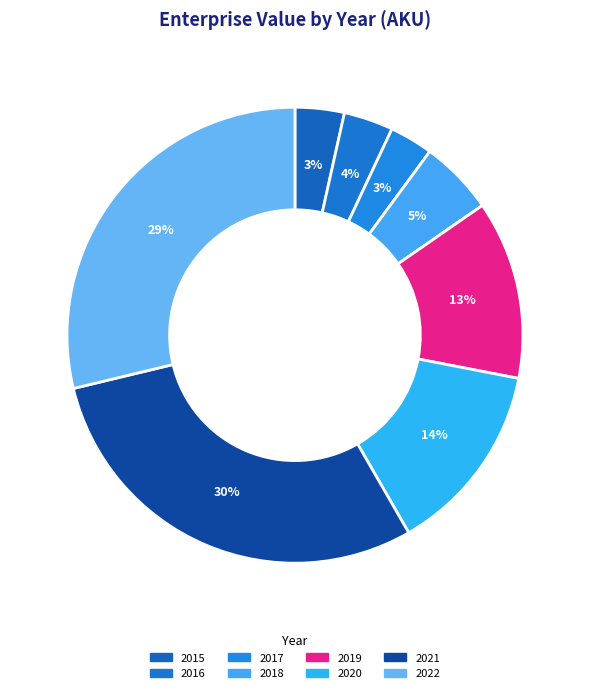

What is the largest slice in the pie chart?

2021